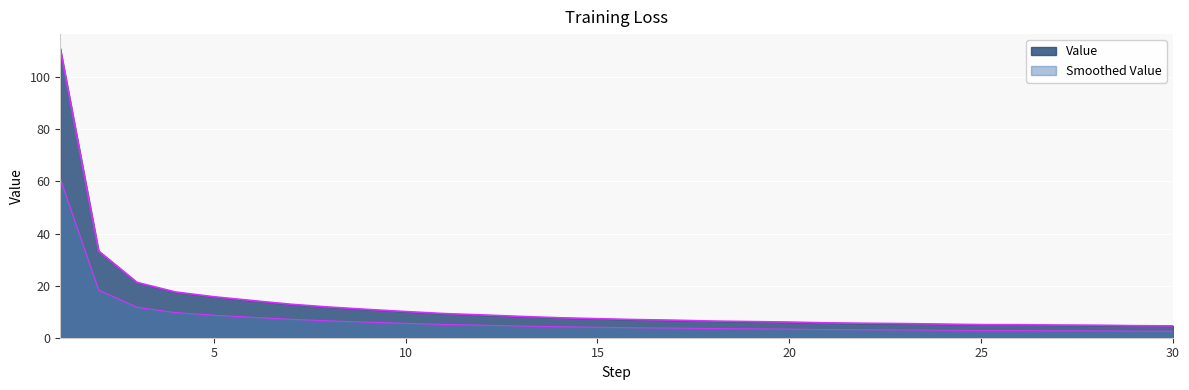

Reading right to left, what are all the values shown in this chart?

30=4.5	29=4.6	28=4.8	27=4.9	26=5.0	25=5.0	24=5.2	23=5.4	22=5.5	21=5.7	20=6.0	19=6.2	18=6.4	17=6.7	16=7.0	15=7.3	14=7.7	13=8.2	12=8.8	11=9.3	10=10.1	9=10.9	8=11.8	7=12.9	6=14.3	5=15.7	4=17.6	3=21.2	2=33.3	1=111.0